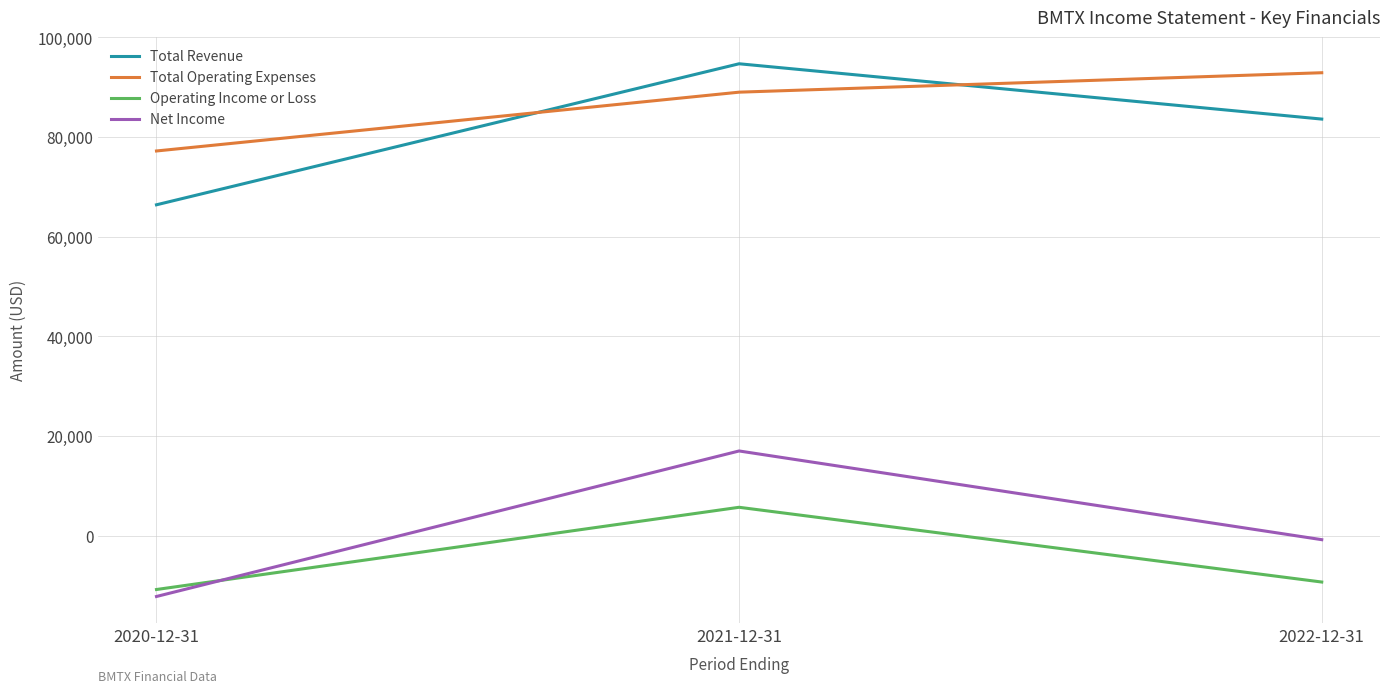

At how many categories does at least one series exceed 78513?

2